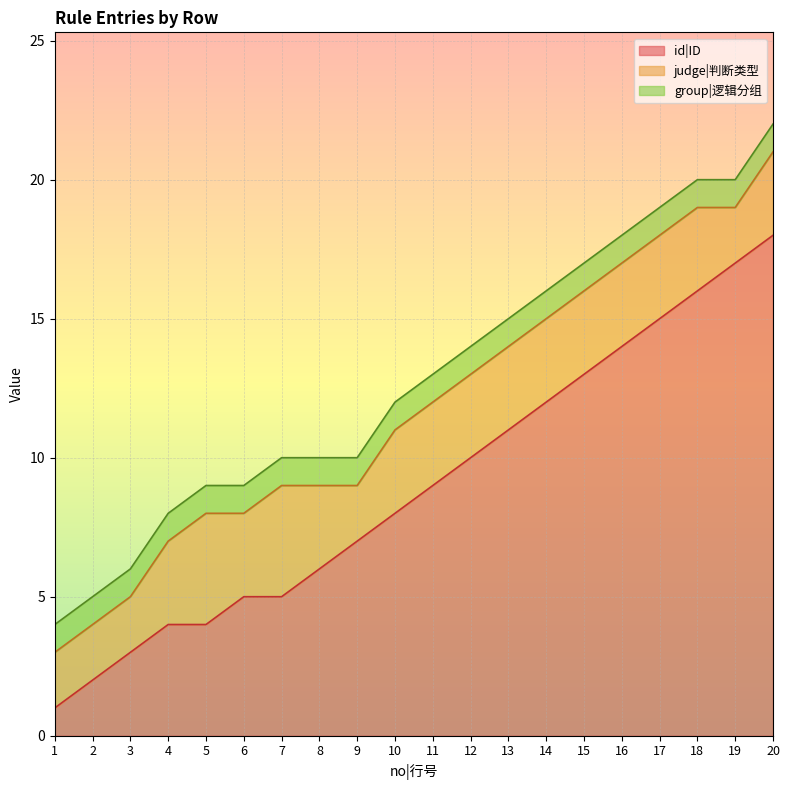

What value does the id|ID series have at 10?

8